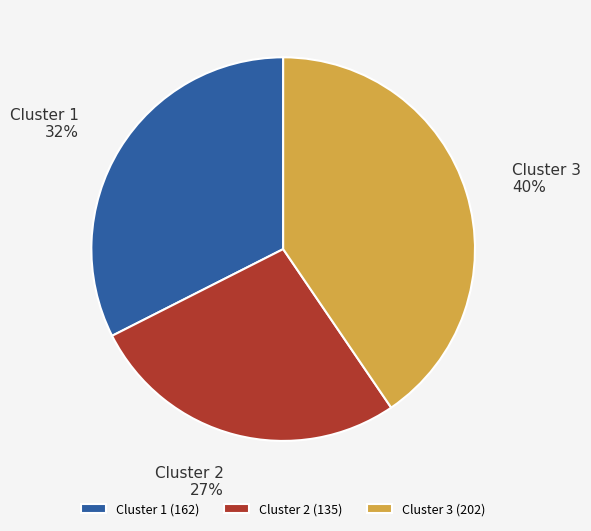

To the nearest percent, what is the difference between the Cluster 1 and Cluster 3 slice percentages?

8%